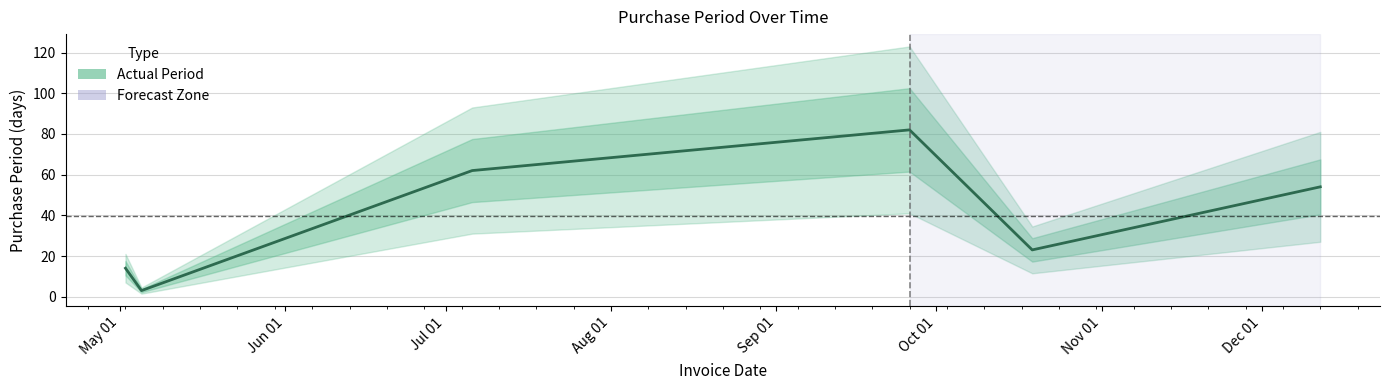

Does the chart have visible grid lines?

Yes